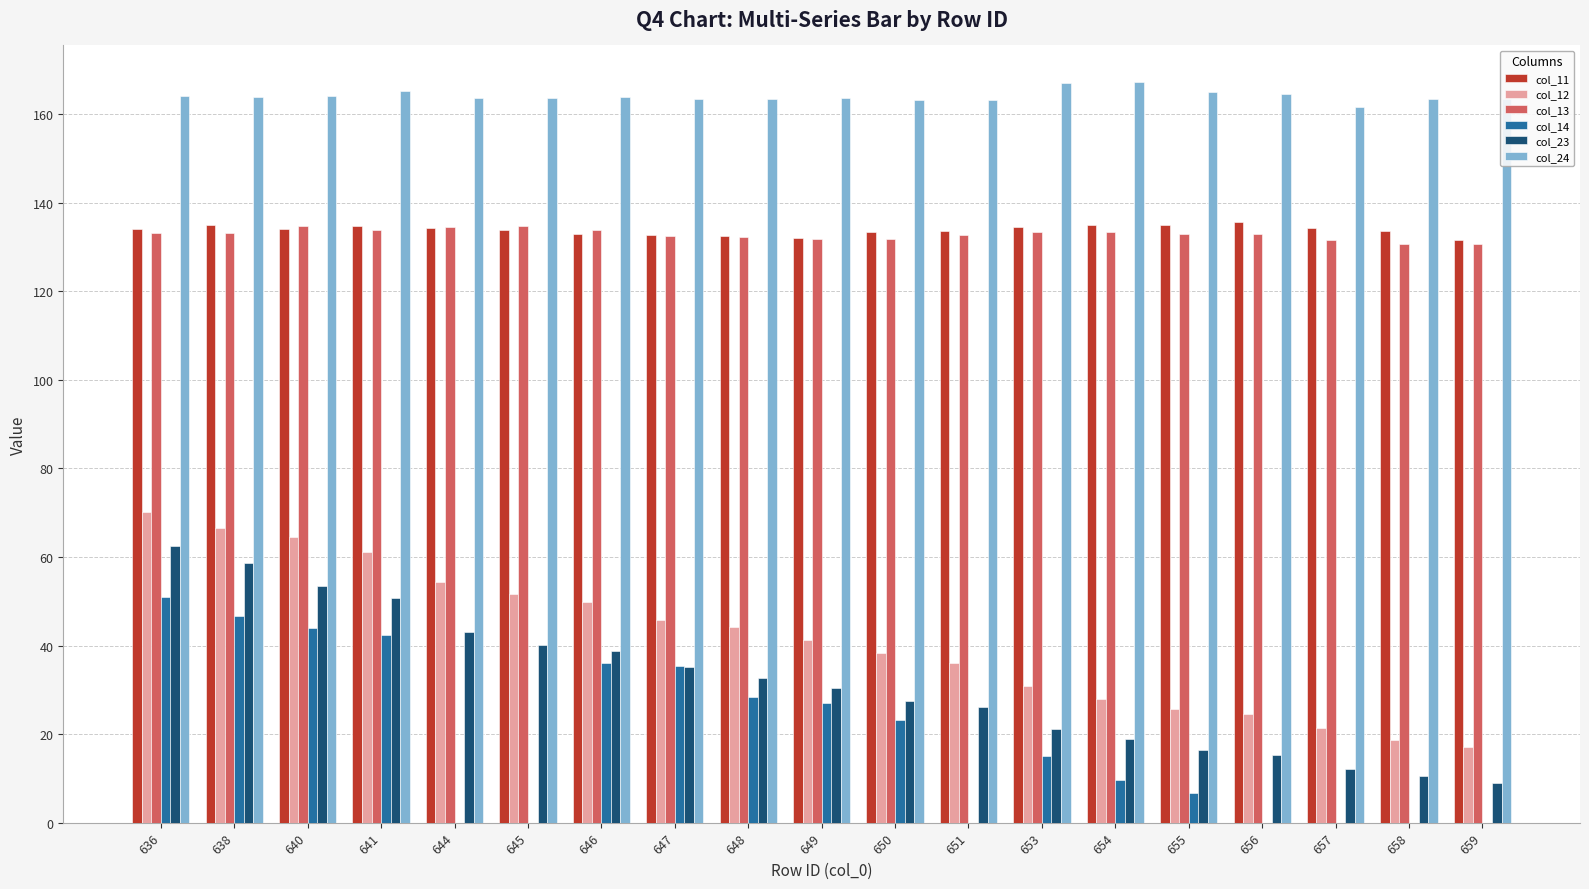

What is the total value across all series at 656?

472.9